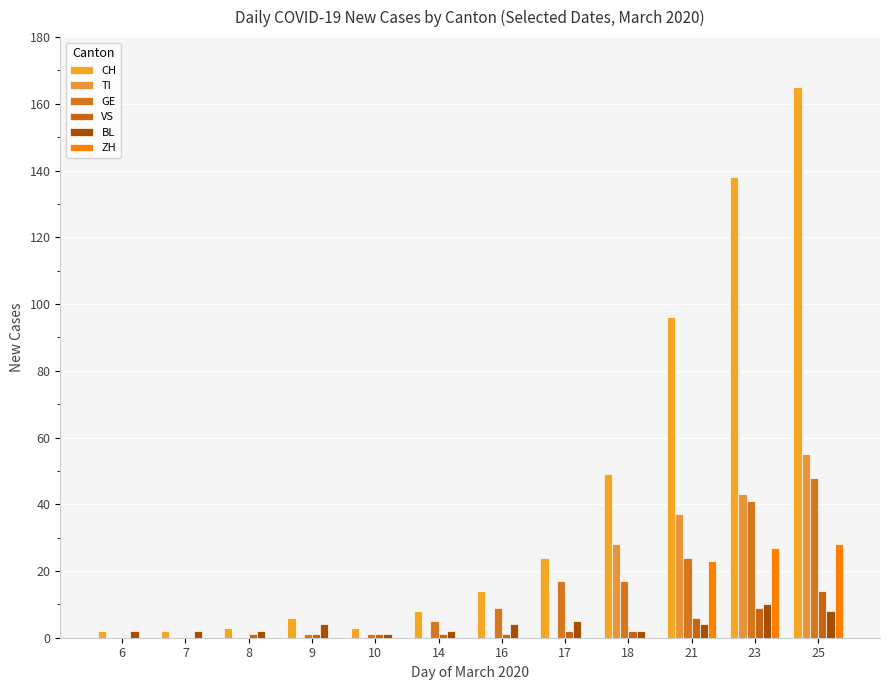

How many groups of bars are there?

12